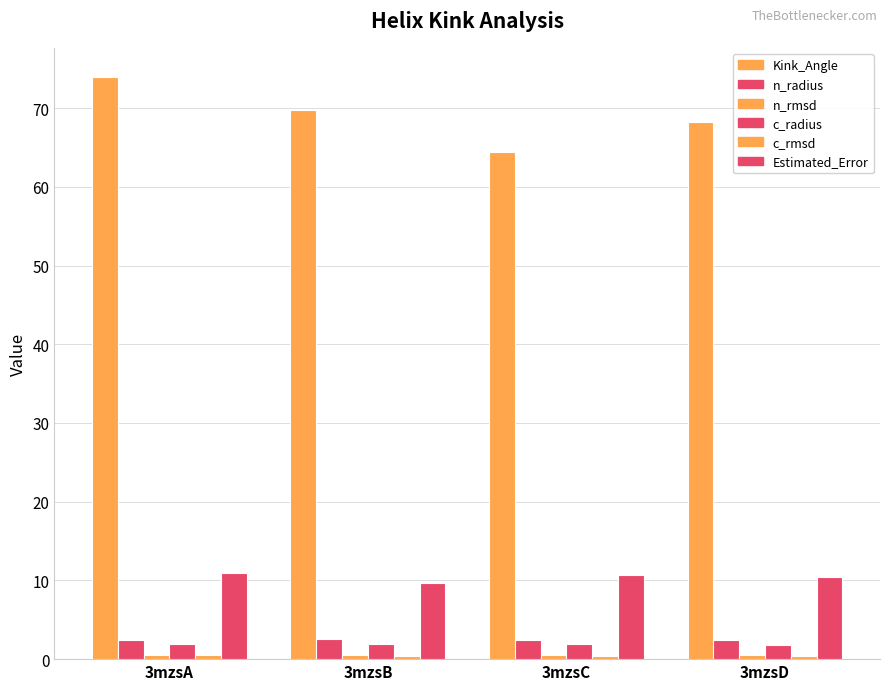

What is the value of the c_rmsd bar at the 3rd from the left?

0.4